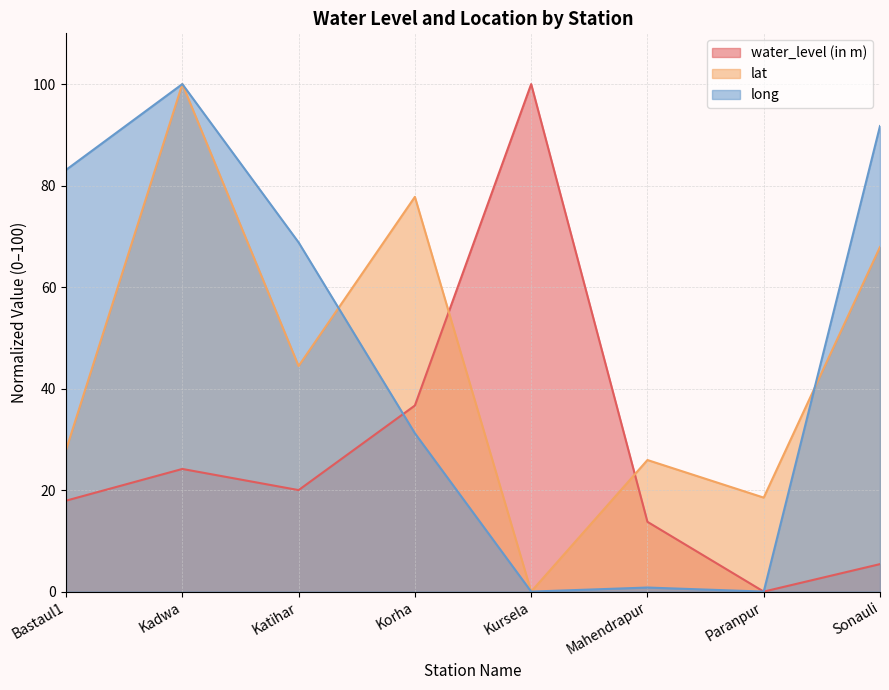

Does the chart have visible grid lines?

Yes